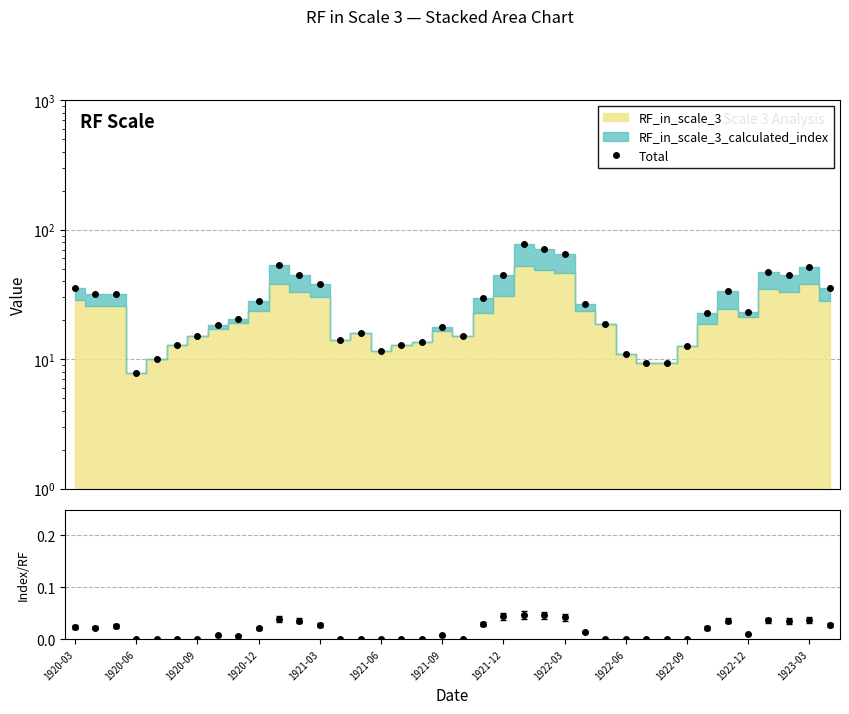

What is the value of the 7th point from the left?

15.2